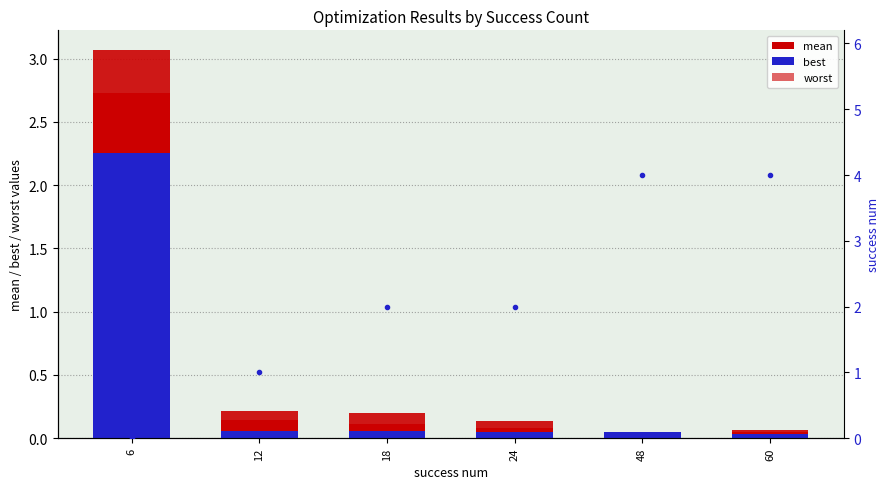

The worst series shows 1.0 at 6. True or false?

False